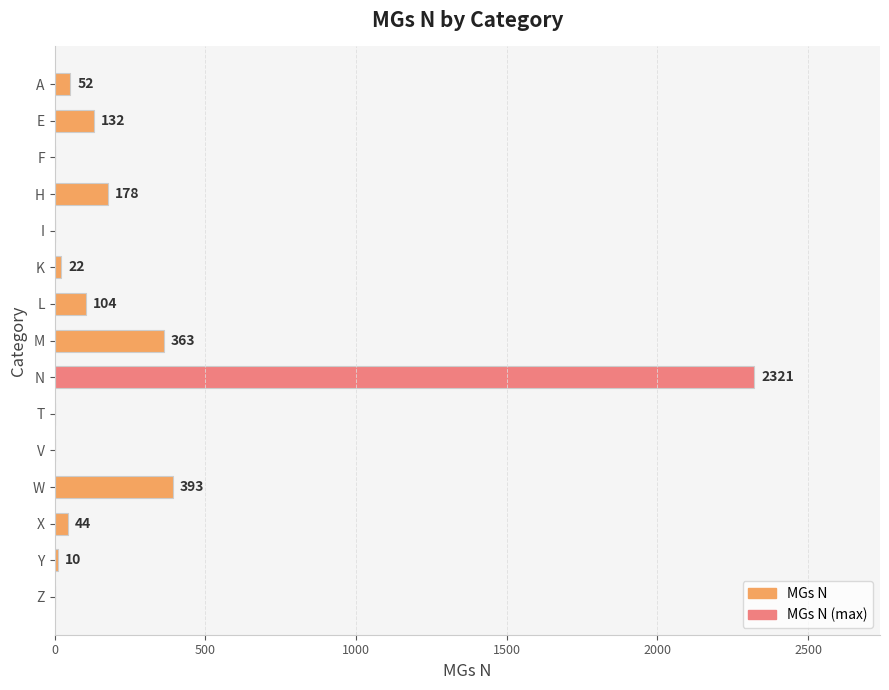

Reading top to bottom, what are all the values shown in this chart?

A=52	E=132	F=0	H=178	I=0	K=22	L=104	M=363	N=2321	T=0	V=0	W=393	X=44	Y=10	Z=0